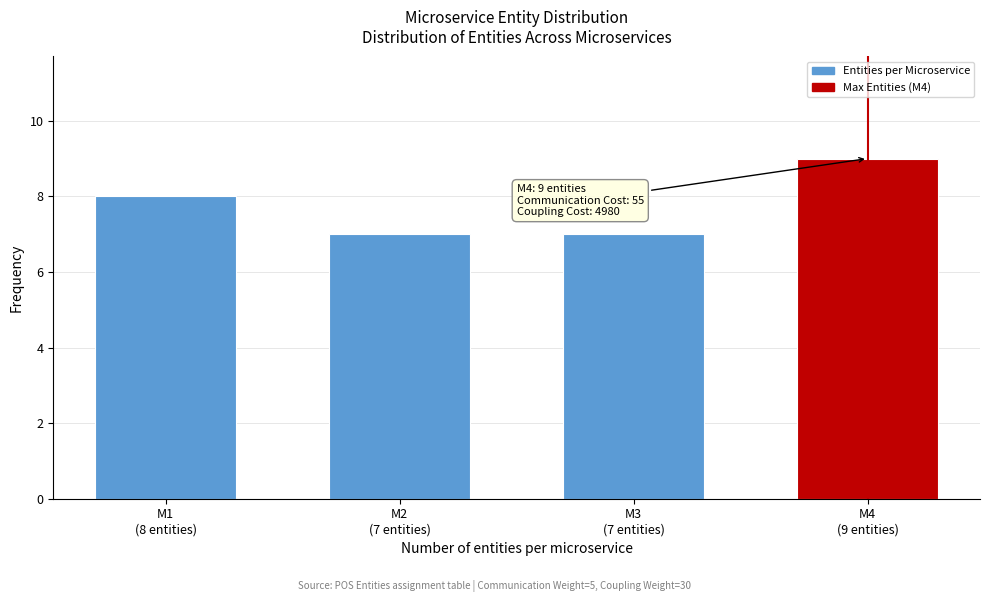

Reading left to right, extract all data points from this chart.

8	7	7	9